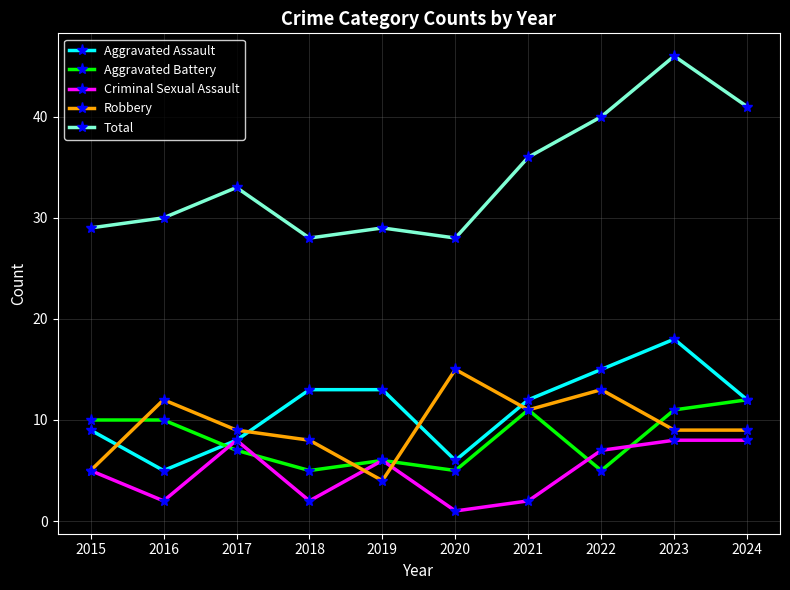

True or false: Robbery and Aggravated Assault intersect in this chart.

True